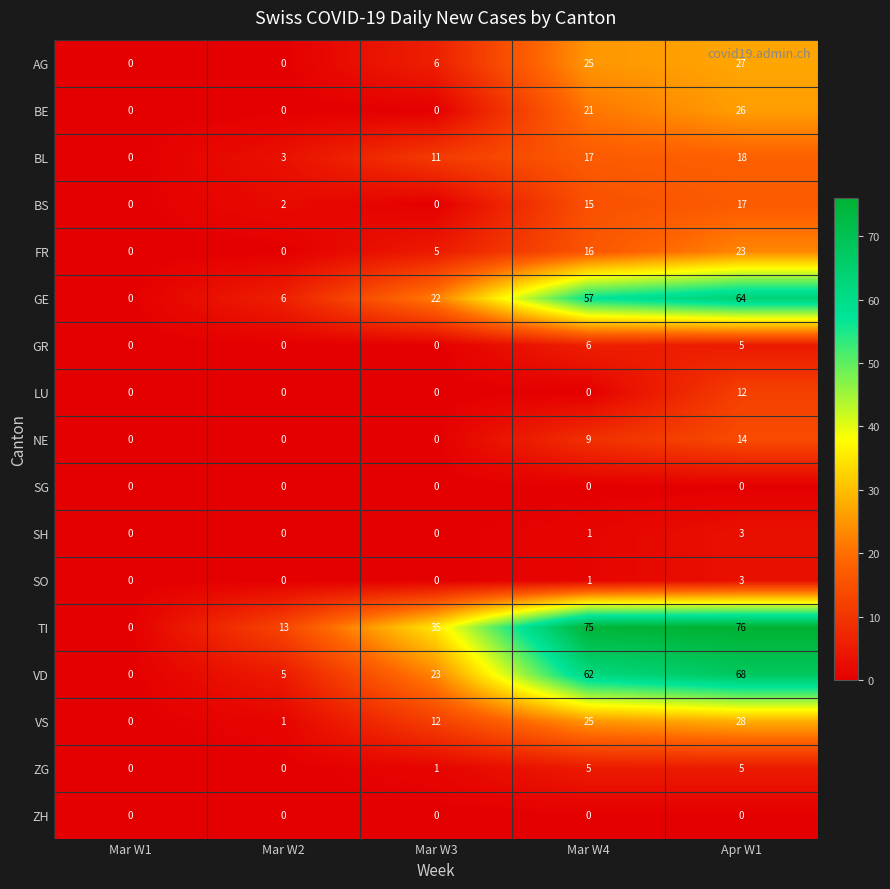

What is the maximum value shown in the chart?

76